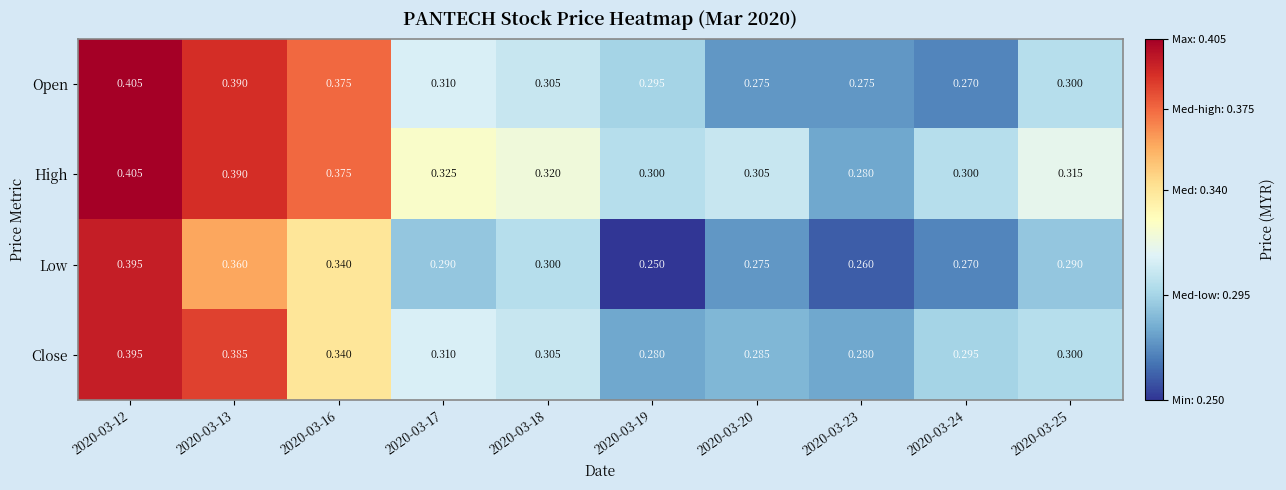

At which category is the sum across all series the highest?

2020-03-12